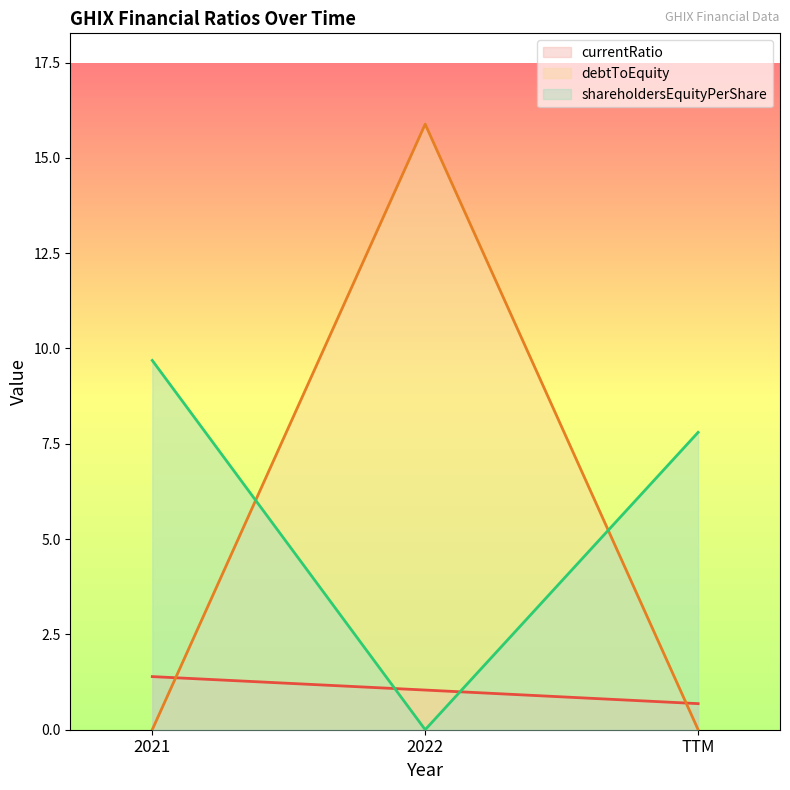

Is the value of currentRatio at 2022 greater than the value of shareholdersEquityPerShare at 2021?

No